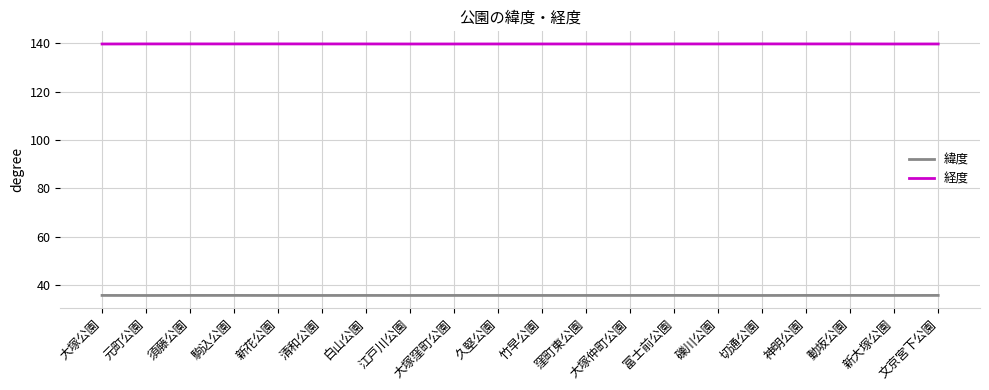

In 経度, how many points are lower than both neighbors (excluding endpoints)?

5